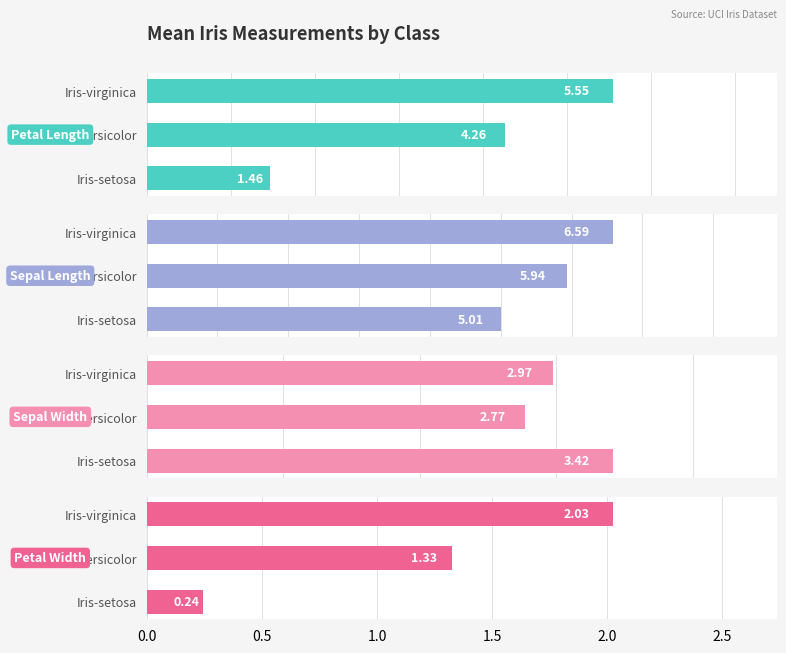

At Iris-setosa, list the series in order from largest to smallest.

Sepal Length, Sepal Width, Petal Length, Petal Width